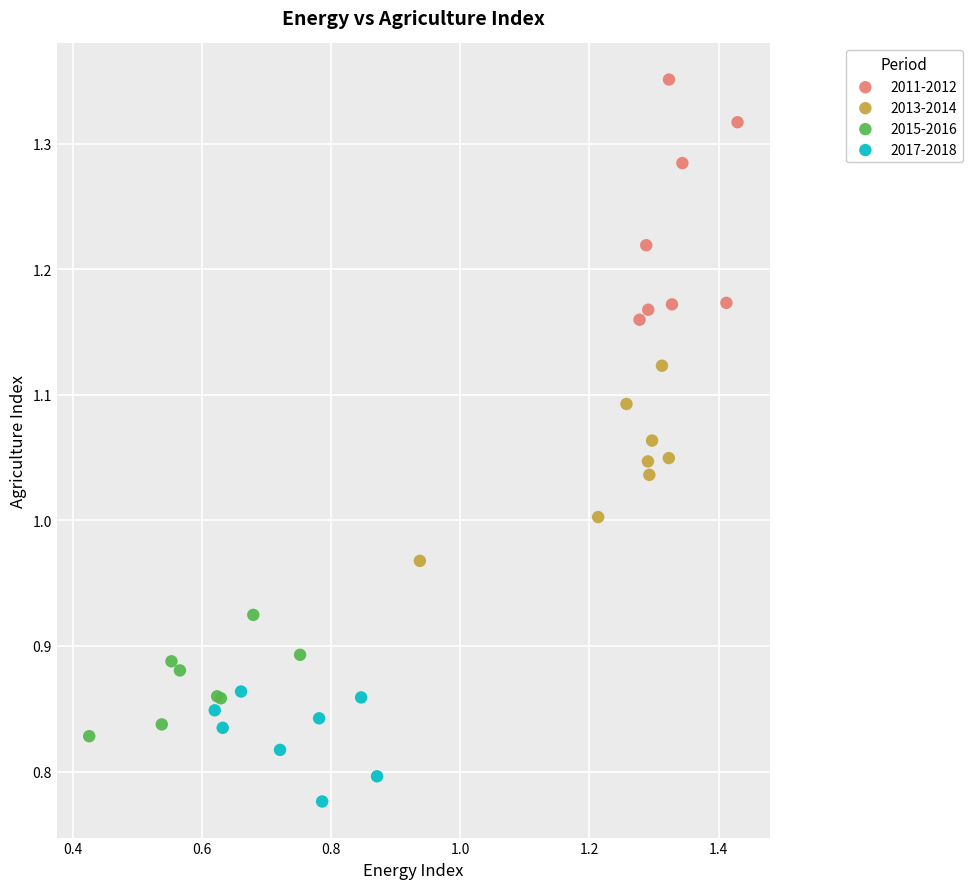

Which series reaches the maximum Y coordinate?

2011-2012